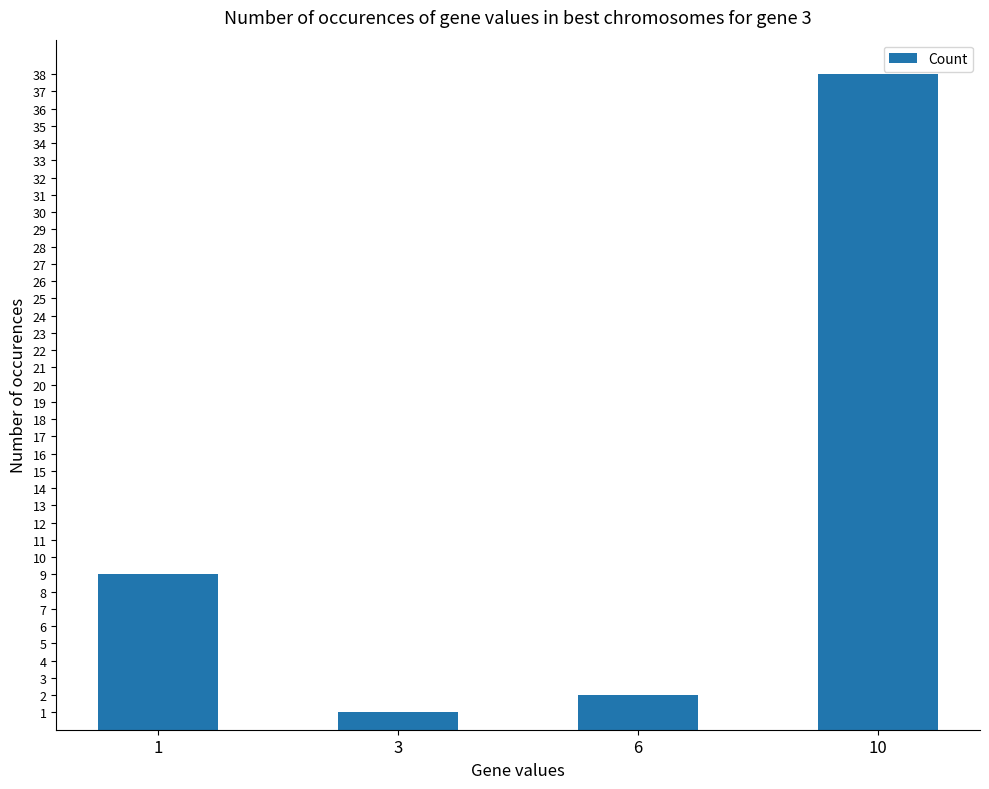

True or false: the data shows 15 at 10.

False